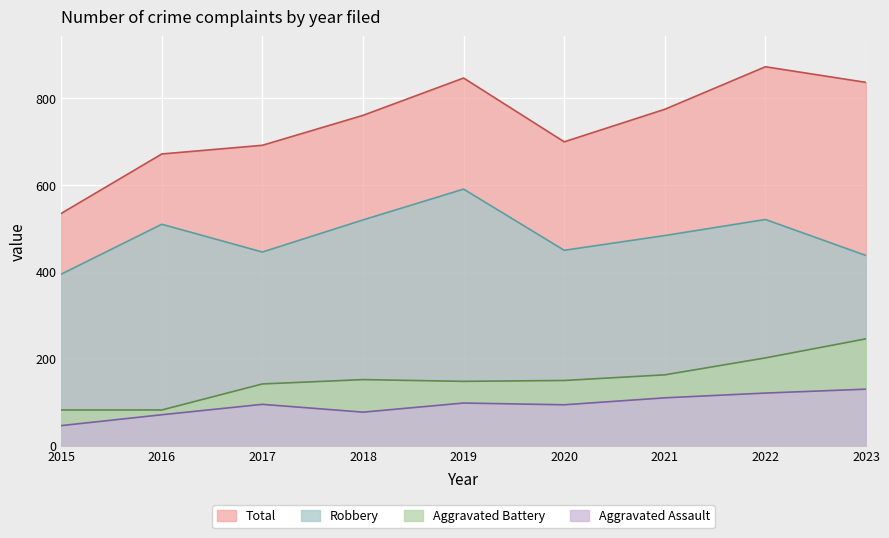

True or false: Aggravated Assault has more than 2 points higher than both neighbors.

False